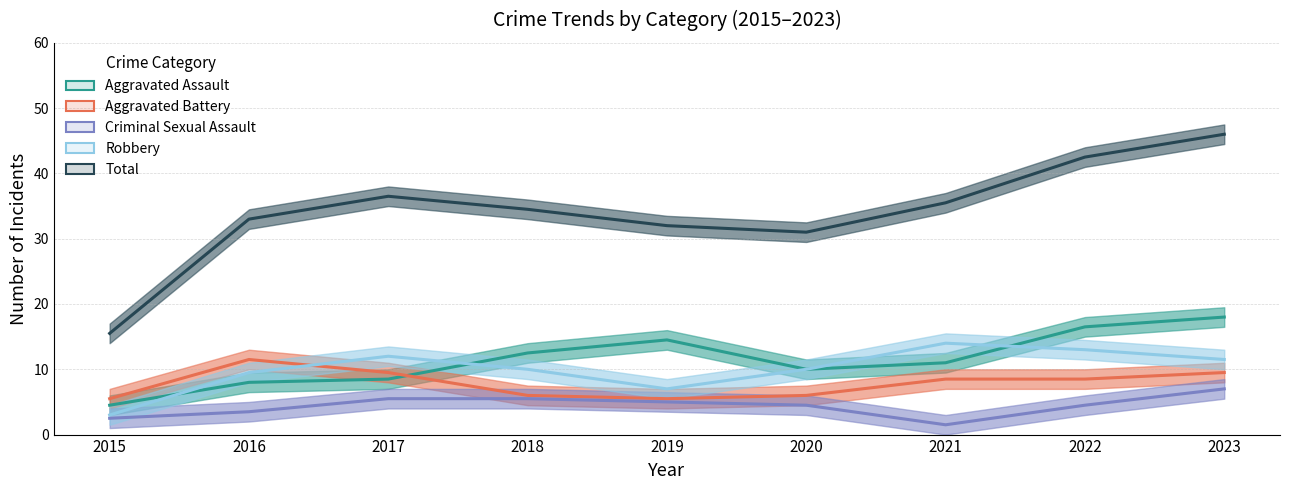

At which category does the chart reach its peak across all series?

2023